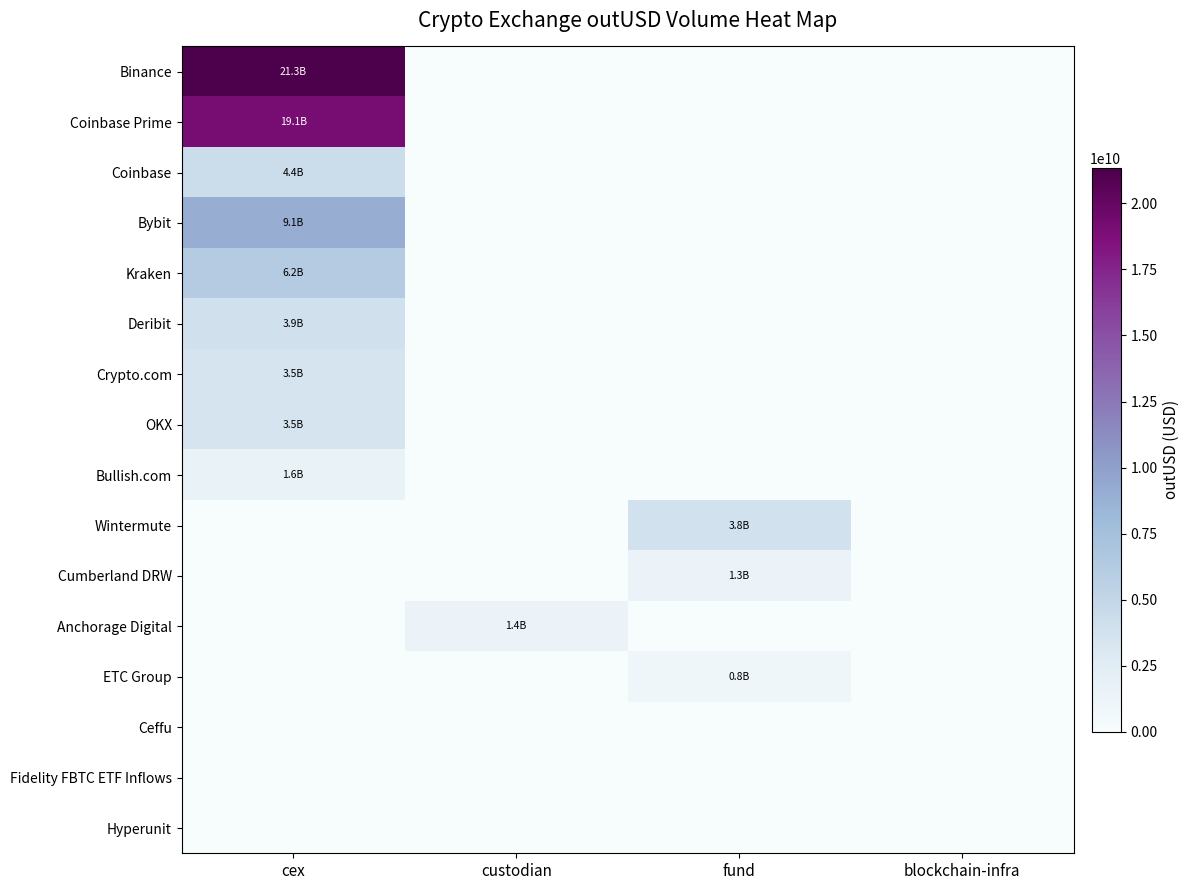

Which has a higher value, blockchain-infra or cex?

cex